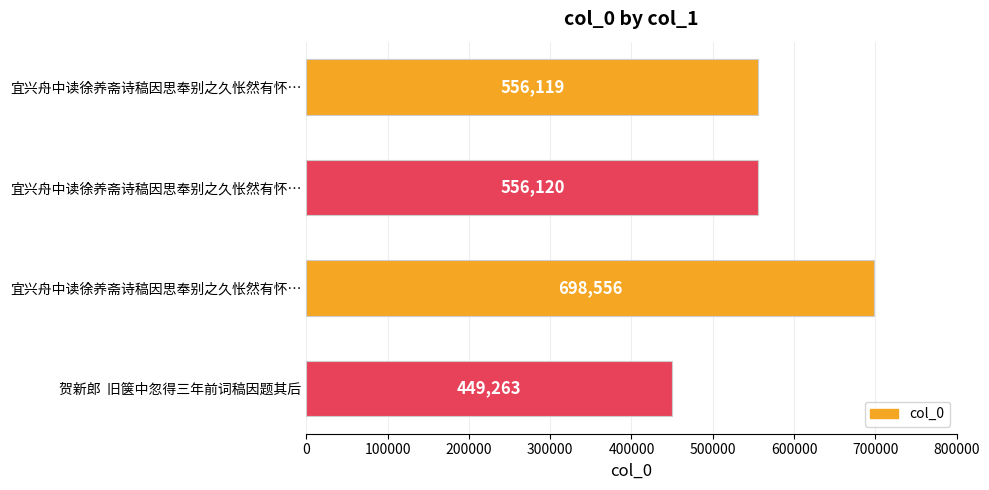

What is the difference between the second highest and minimum values?

106857